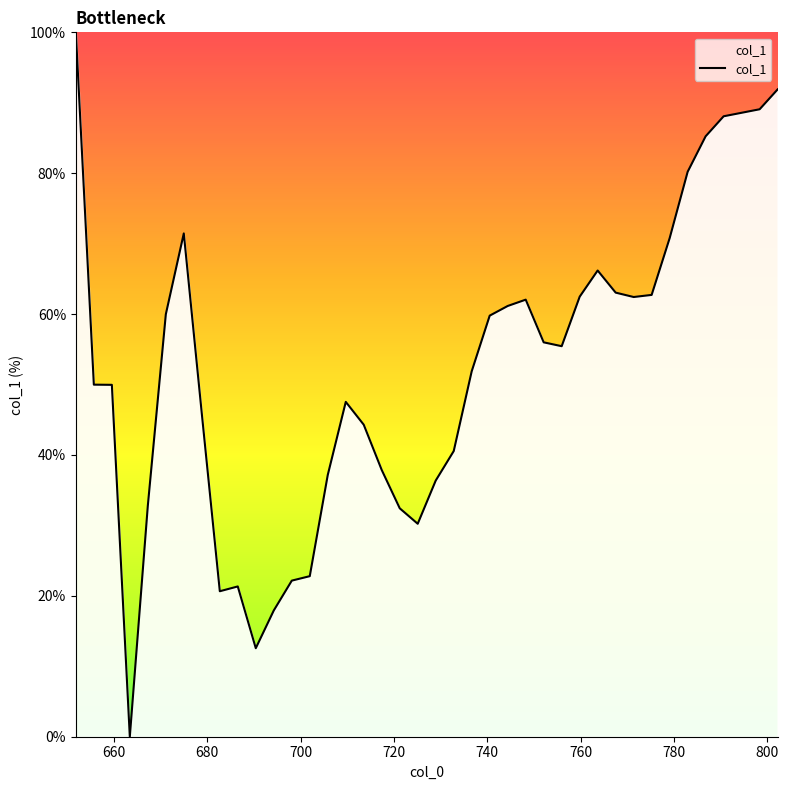

What is the difference between the maximum and minimum values?

100.0